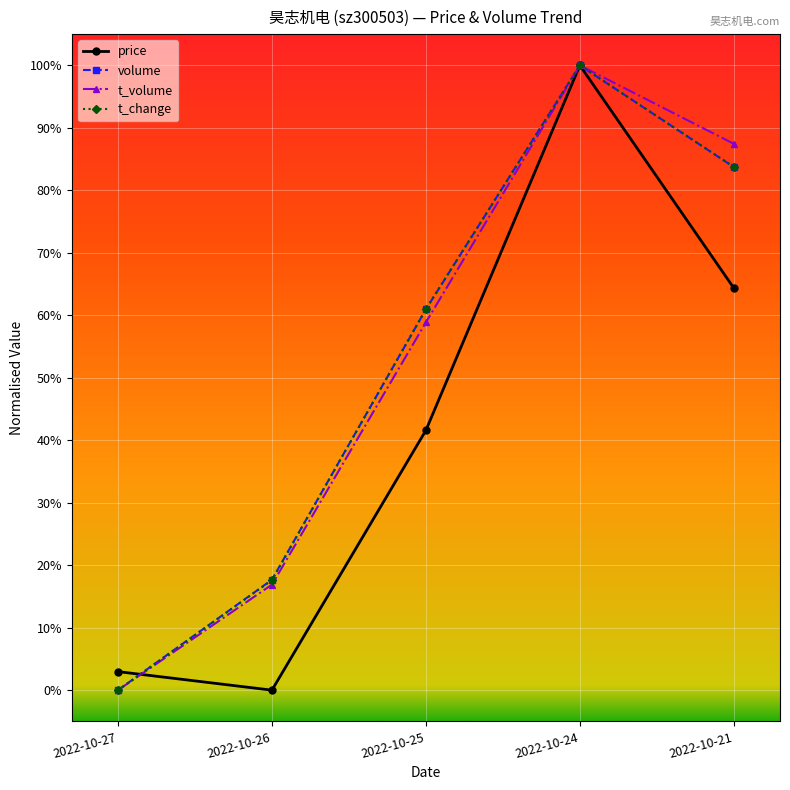

Which series ends up on top after the final intersection of volume and t_change?

t_change